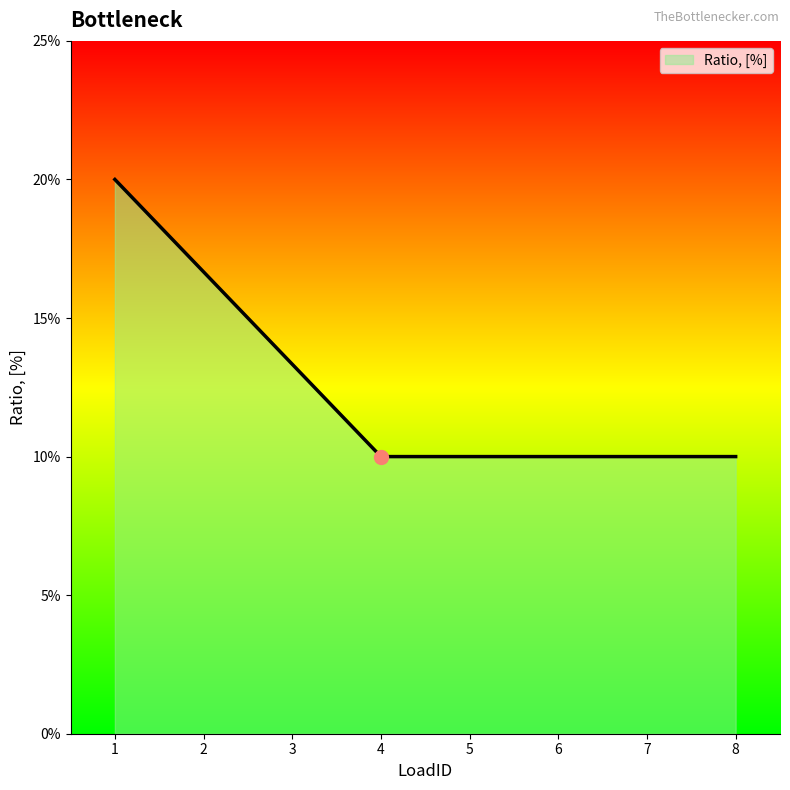

Between 2 and 7, which is larger?

2